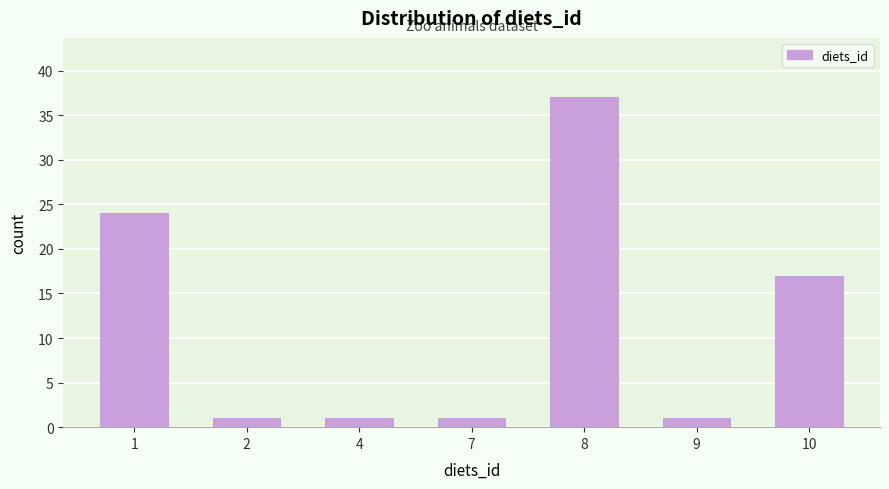

Reading right to left, list all the values displayed in this chart.

17	1	37	1	1	1	24